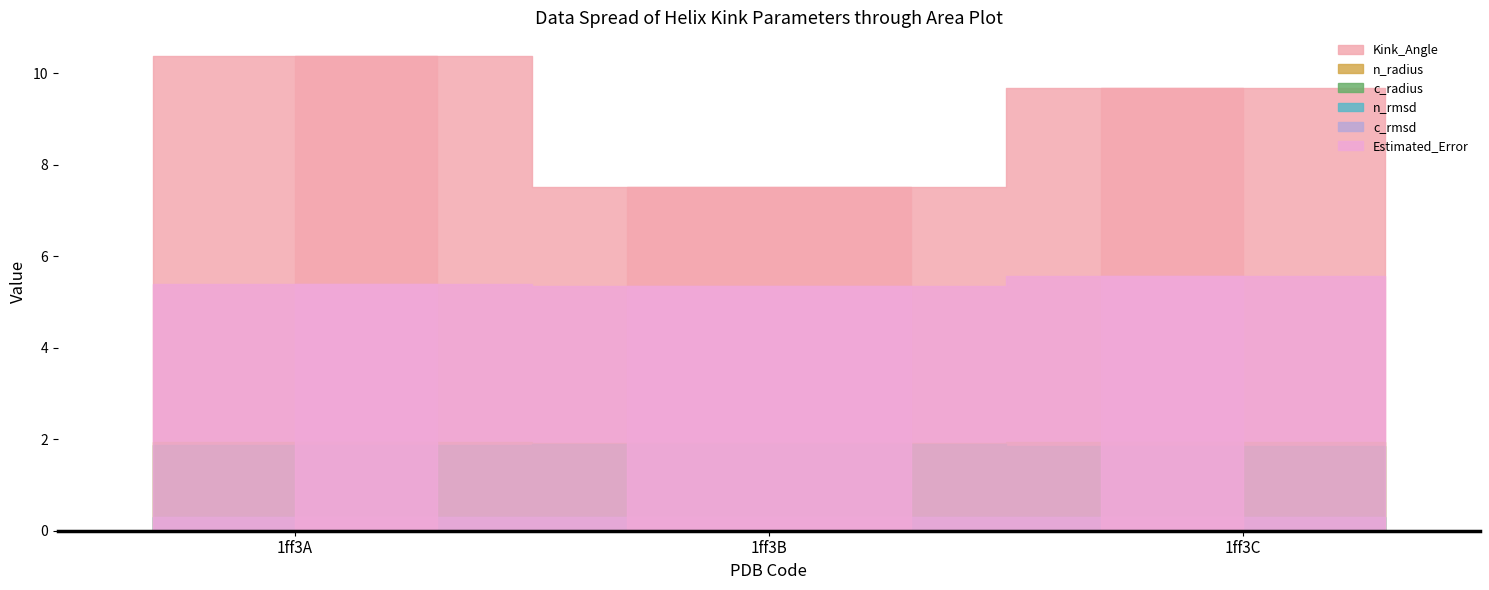

What is the value of the n_radius point at the 1st from the left?

1.9